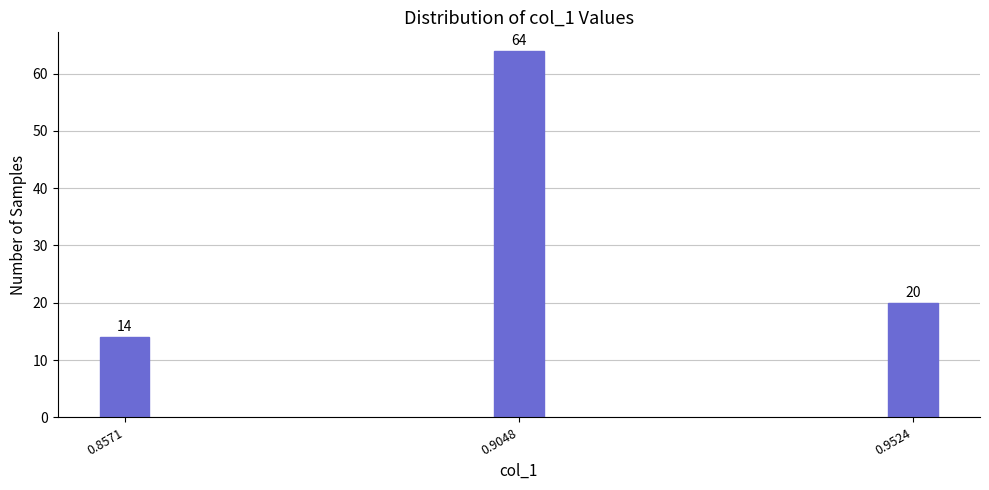

Reading left to right, extract all data points from this chart.

0.8571=14	0.9048=64	0.9524=20